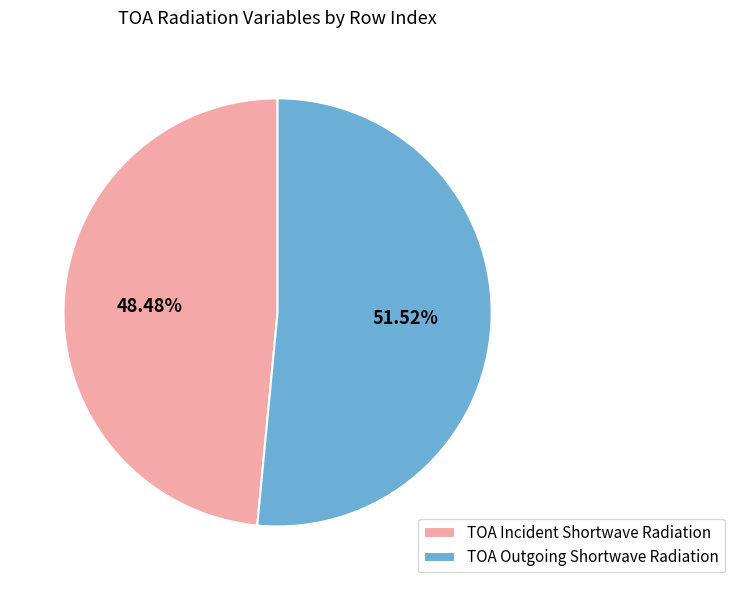

What is the smallest slice in the pie chart?

TOA Incident Shortwave Radiation